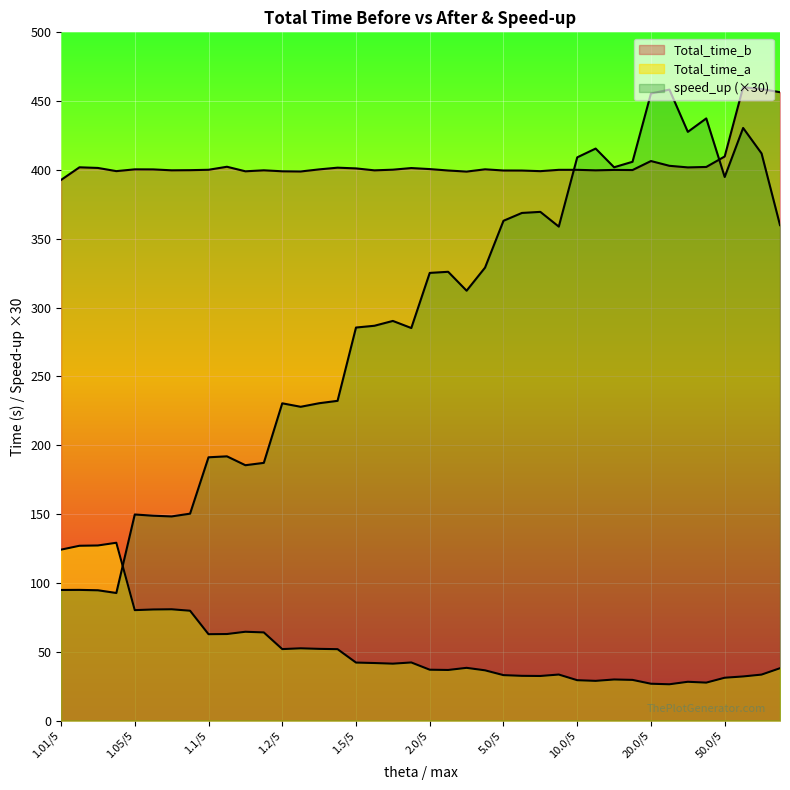

What is the average value of the Total_time_a series?

52.5